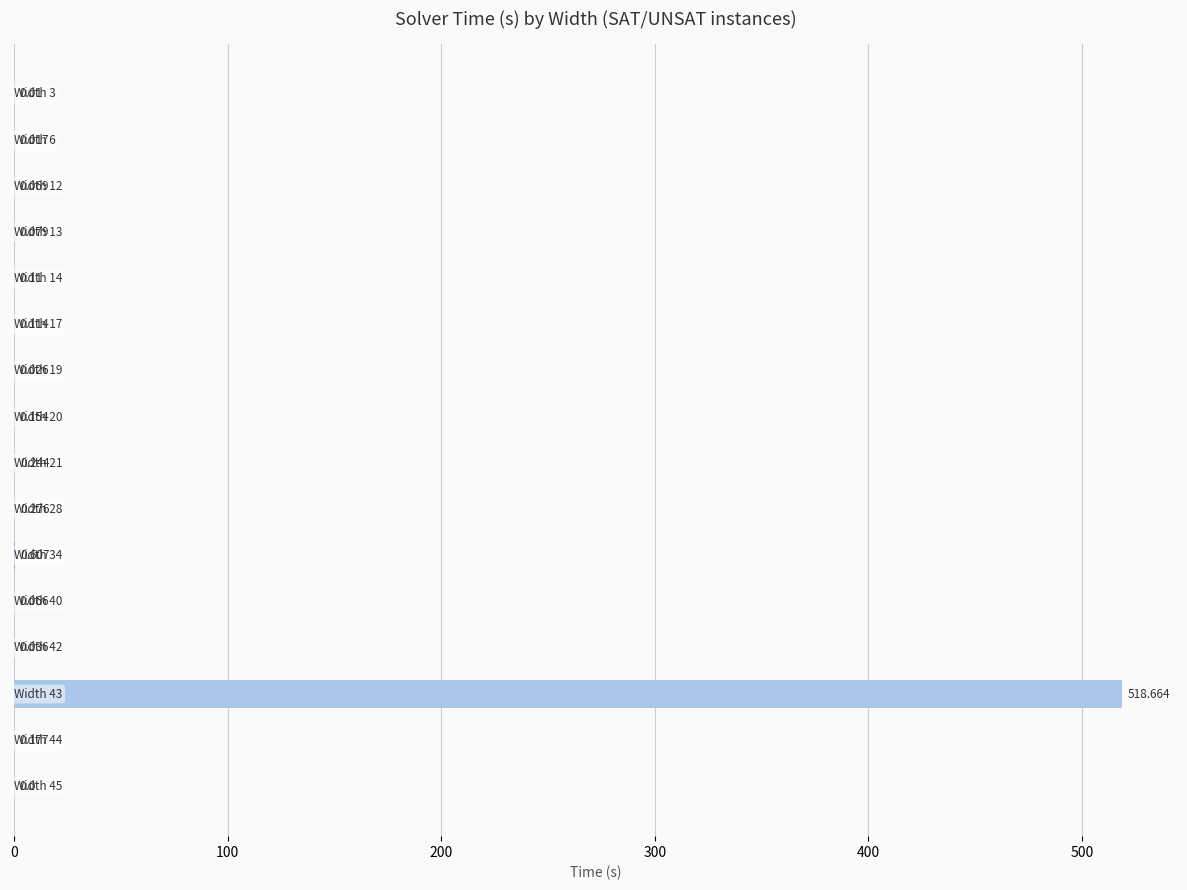

Are the bars grouped side by side (vs. stacked)?

No